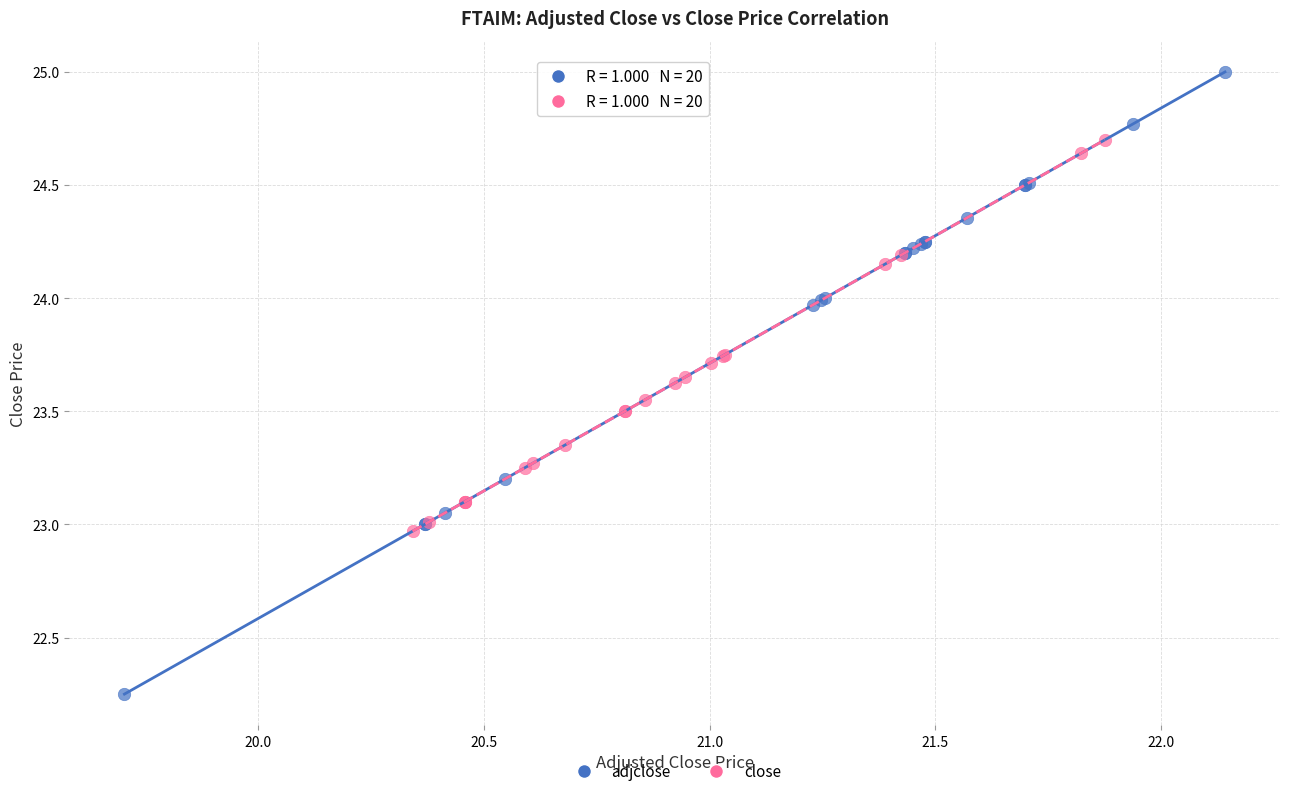

Which series contains the highest Y value?

adjclose